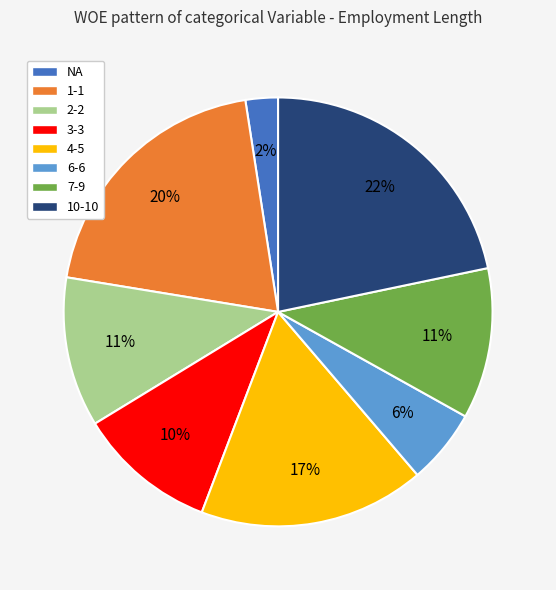

Between NA and 1-1, which is larger?

1-1